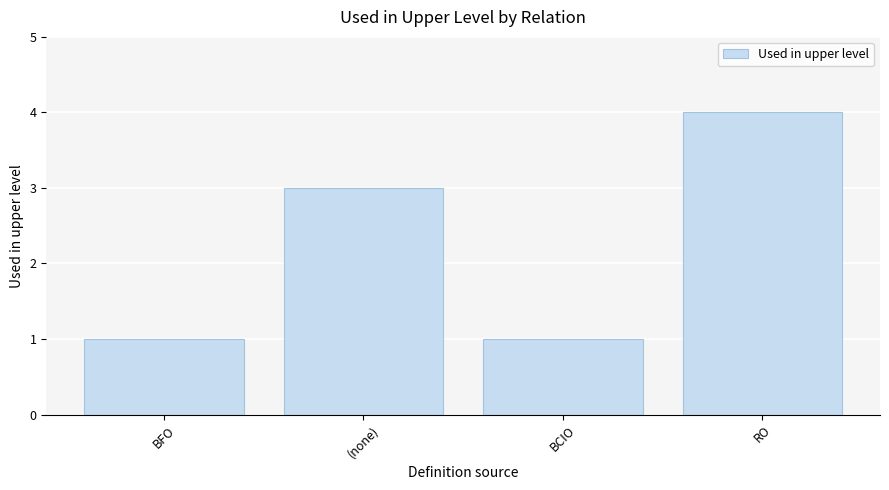

Approximately how many times larger is the value at RO compared to BFO?

4.0